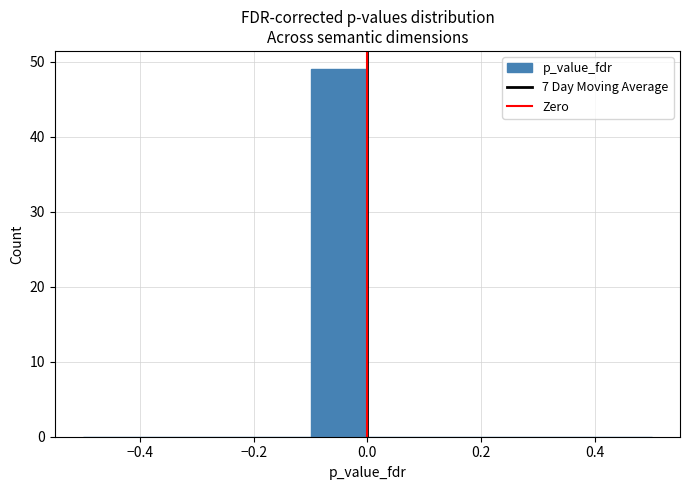

Reading left to right, transcribe this chart: for each bar, give the range it covers on the x-axis and its height. Neither the bar edges nor the heights are printed on the chart, so give them approximately, as read against the axes.

-0.5 to -0.4: 0
-0.4 to -0.3: 0
-0.3 to -0.2: 0
-0.2 to -0.1: 0
-0.1 to 0.0: 49
0.0 to 0.1: 0
0.1 to 0.2: 0
0.2 to 0.3: 0
0.3 to 0.4: 0
0.4 to 0.5: 0